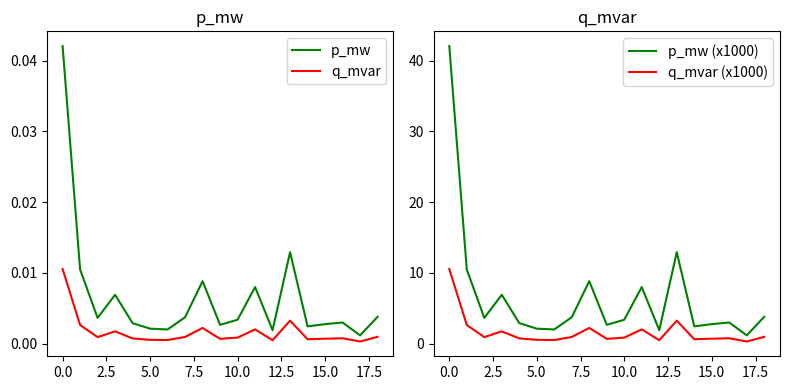

True or false: q_mvar (x1000) and q_mvar intersect in this chart.

False